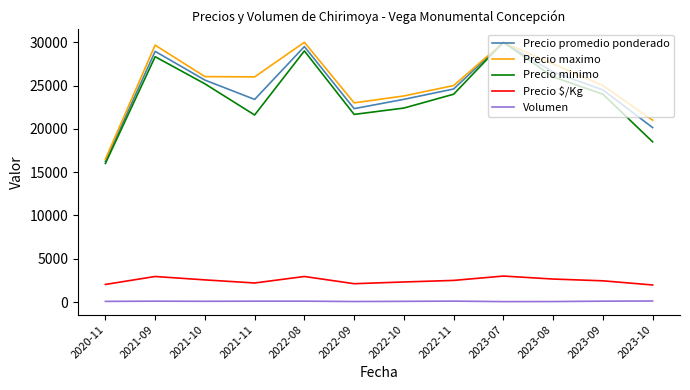

Is the value of Precio promedio ponderado at 2022-11 greater than the value of Precio $/Kg at 2022-09?

Yes